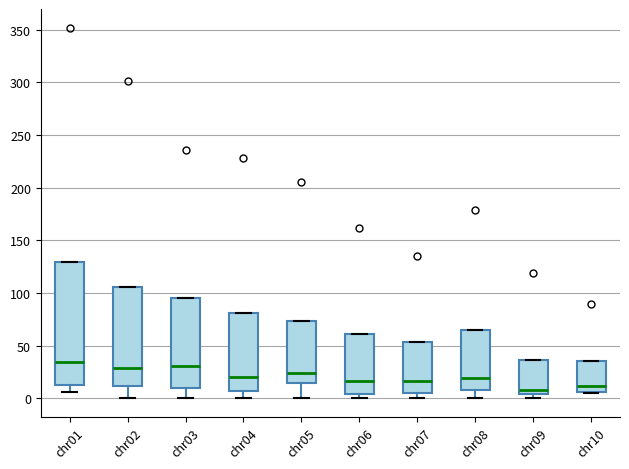

Reading left to right, read every box against the y-axis: the position of its median line, the range the box covers, and the ends of its whiskers. The values are not printed on the chart, so give them approximately, as read against the axis.

chr01: median 35, box 15 to 130, whiskers 5 to 130
chr02: median 30, box 10 to 105, whiskers 0 to 105
chr03: median 30, box 10 to 95, whiskers 0 to 95
chr04: median 20, box 5 to 80, whiskers 0 to 80
chr05: median 25, box 15 to 75, whiskers 0 to 75
chr06: median 15, box 5 to 60, whiskers 0 to 60
chr07: median 15, box 5 to 55, whiskers 0 to 55
chr08: median 20, box 10 to 65, whiskers 0 to 65
chr09: median 10, box 5 to 35, whiskers 0 to 35
chr10: median 10, box 5 to 35, whiskers 5 to 35